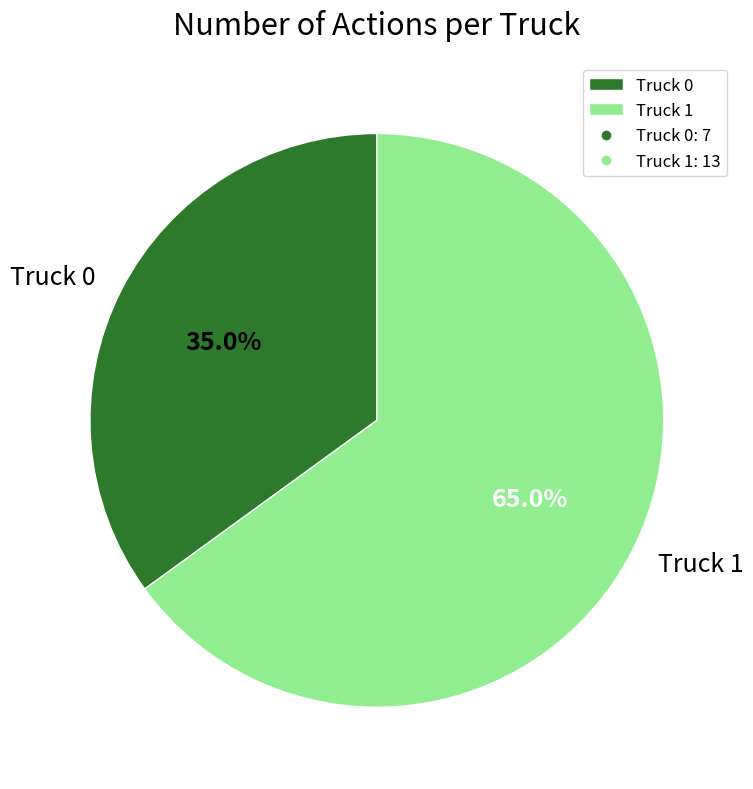

What portion of the pie excludes Truck 0?

65.0%